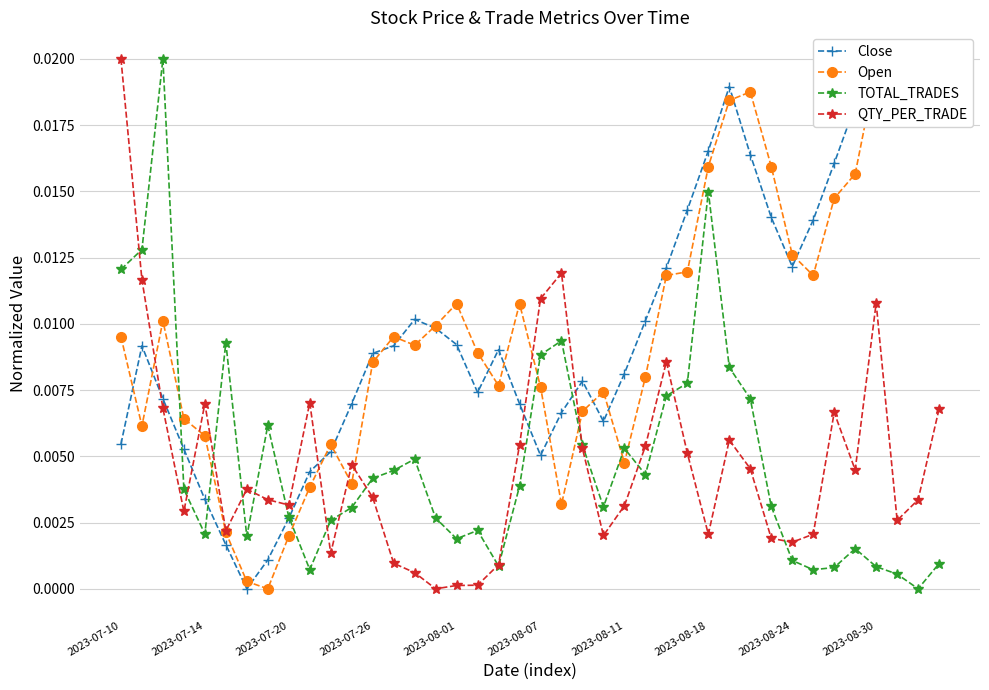

Does the chart have visible grid lines?

Yes